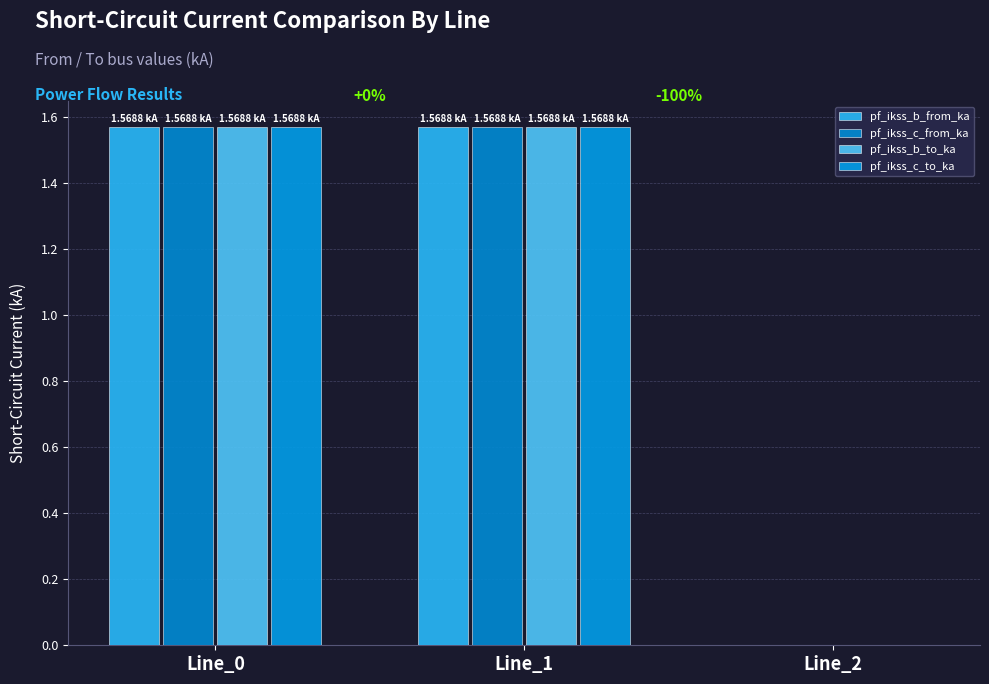

Which label corresponds to the largest value in the chart?

Line_1